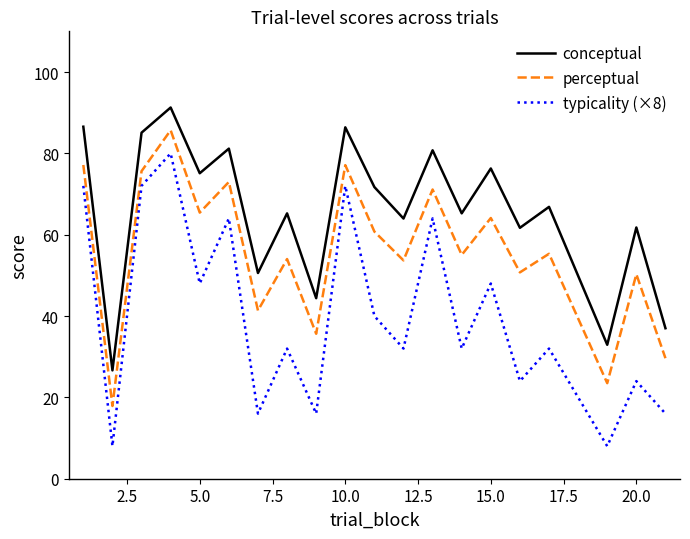

Which series has the largest total across all categories?

conceptual